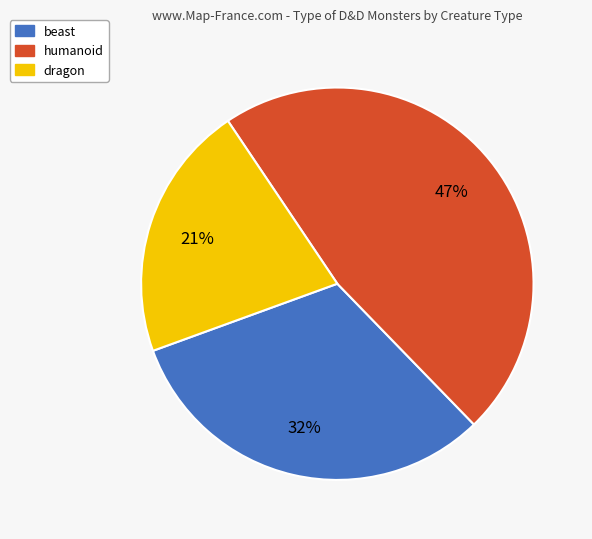

Is it true that dragon is 10% of the pie?

False